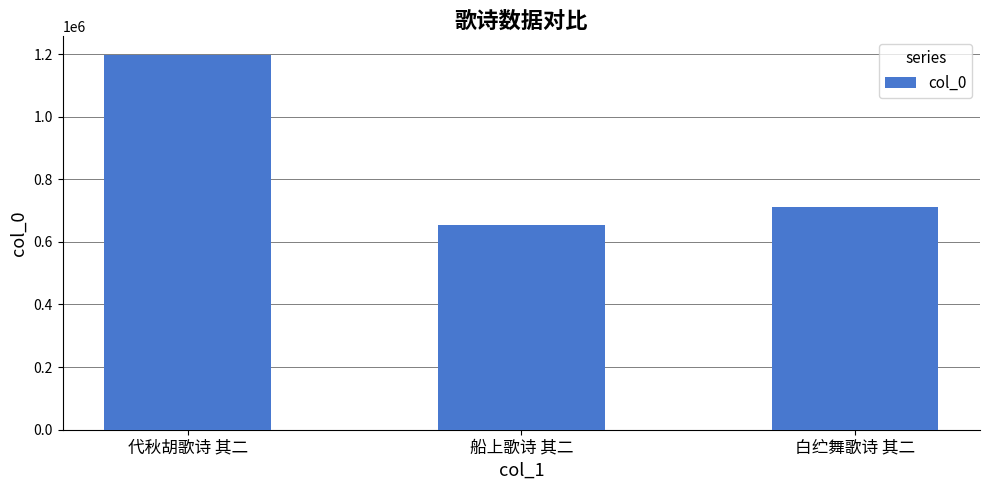

What is the value of the 3rd bar from the left?

710551